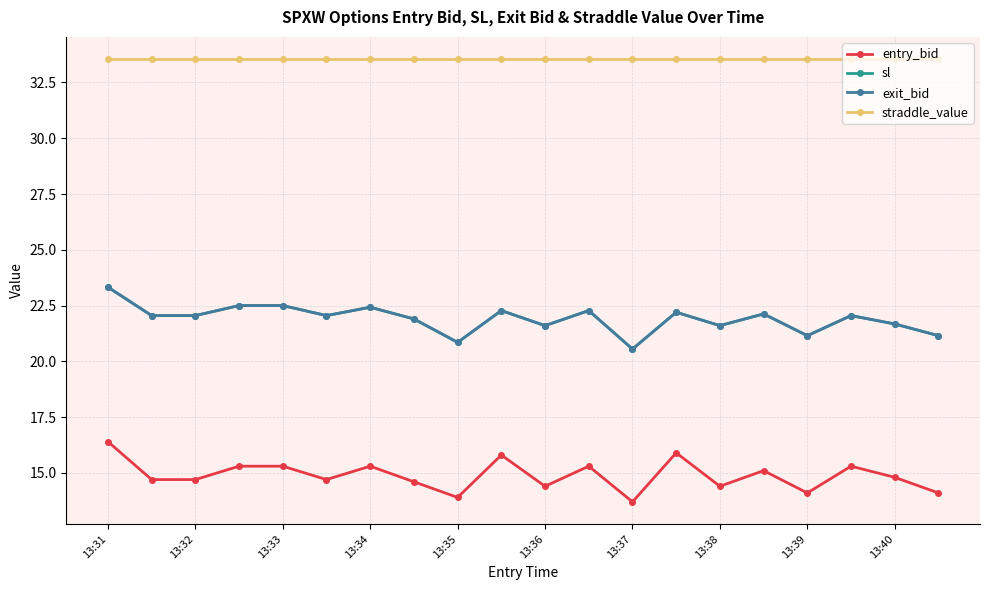

True or false: exit_bid and sl intersect in this chart.

False